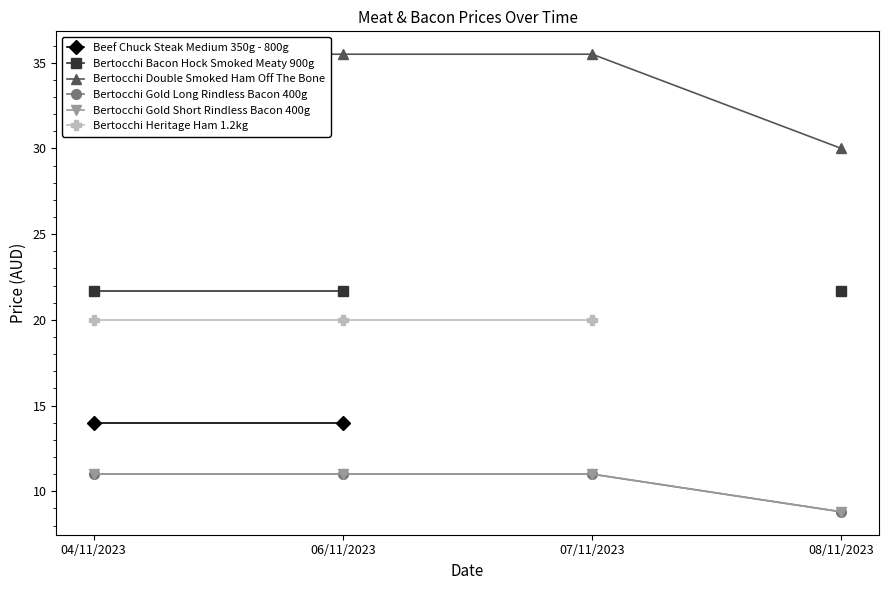

What is the maximum value shown in the chart?

35.5